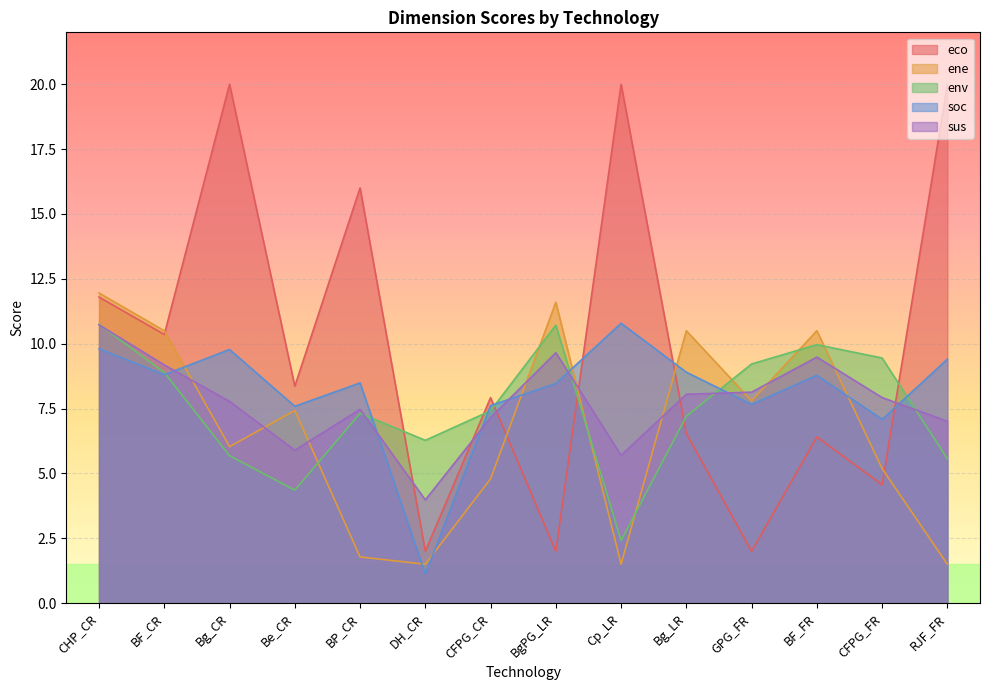

How many interior local valleys does the eco series have?

6